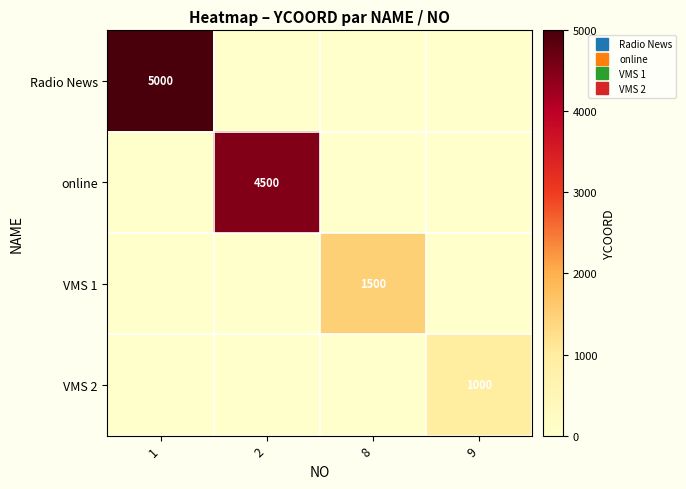

At which category is the sum across all series the highest?

1